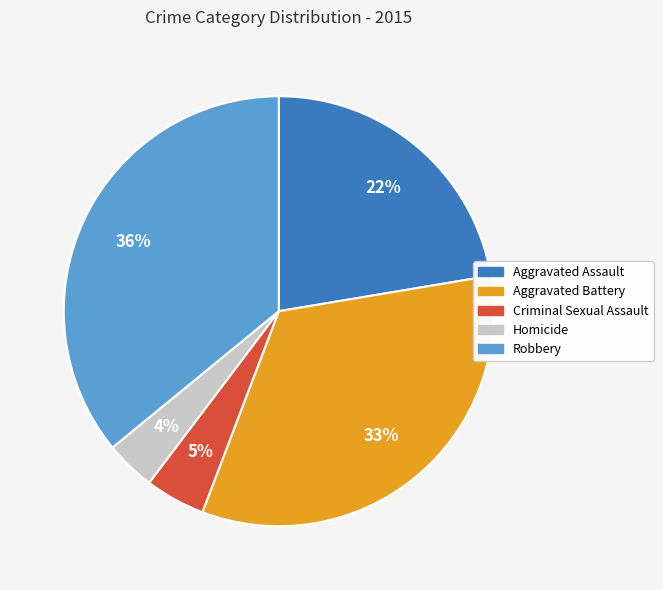

Does any single category account for the majority?

No